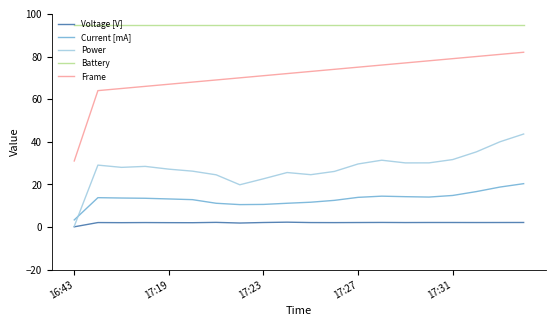

What is the minimum value for Current [mA]?

3.3